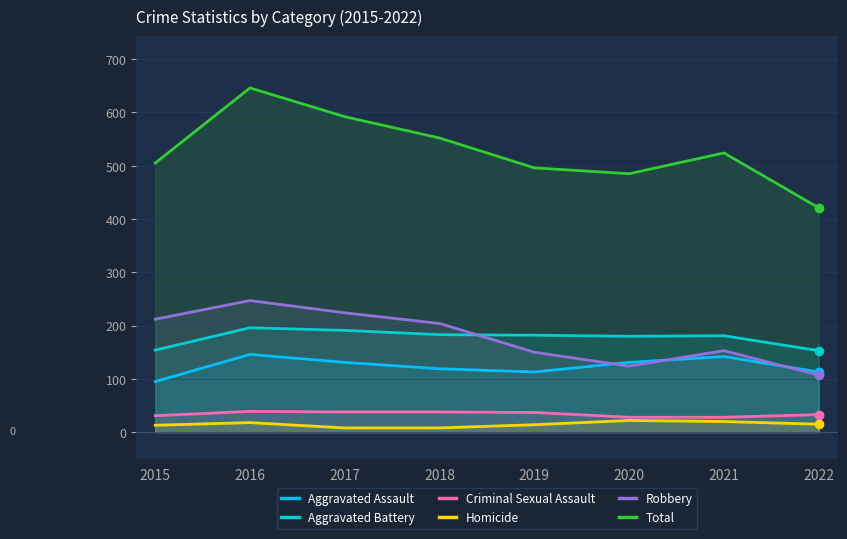

True or false: Robbery and Criminal Sexual Assault intersect in this chart.

False